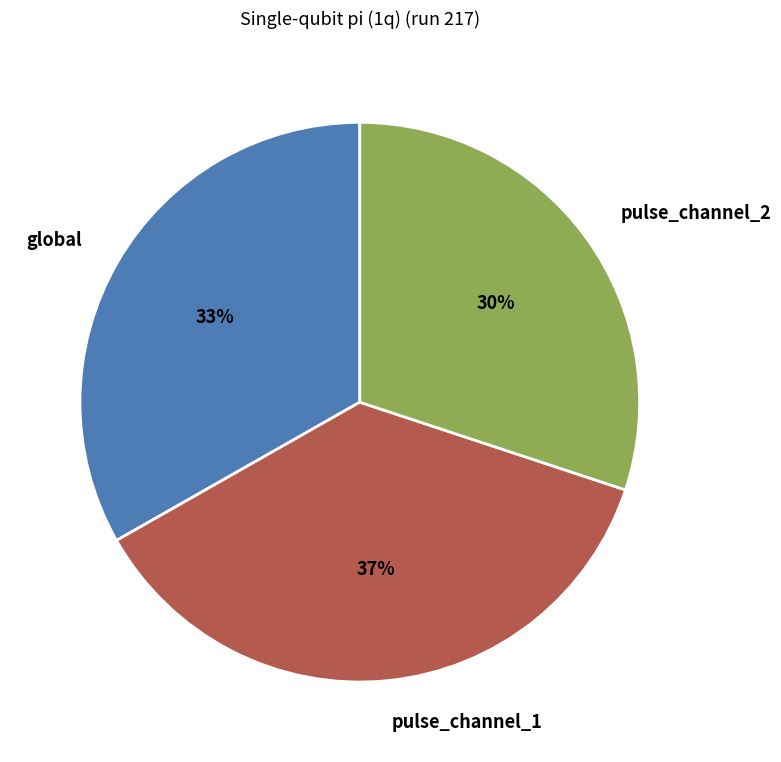

Which slice is the largest?

pulse_channel_1